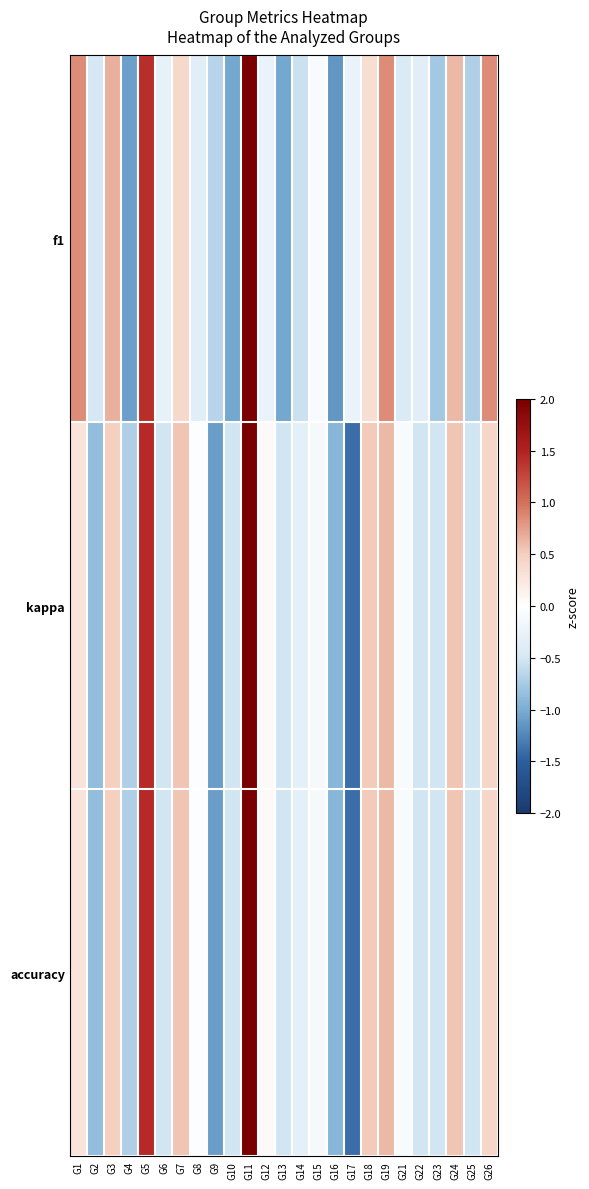

What is the total value across all series at G10?

-2.1